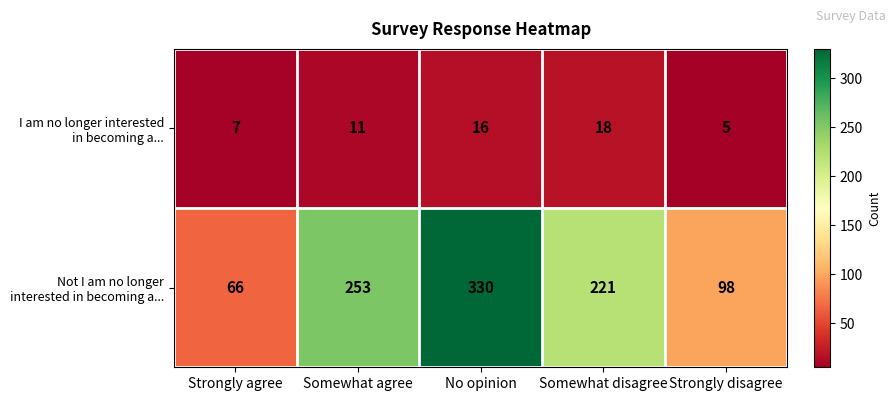

What is the greatest value displayed?

330